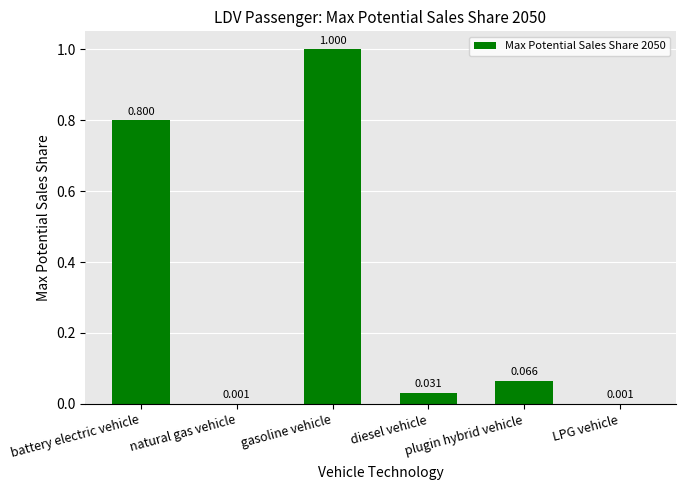

What is the label of the 1st bar from the right?

LPG vehicle